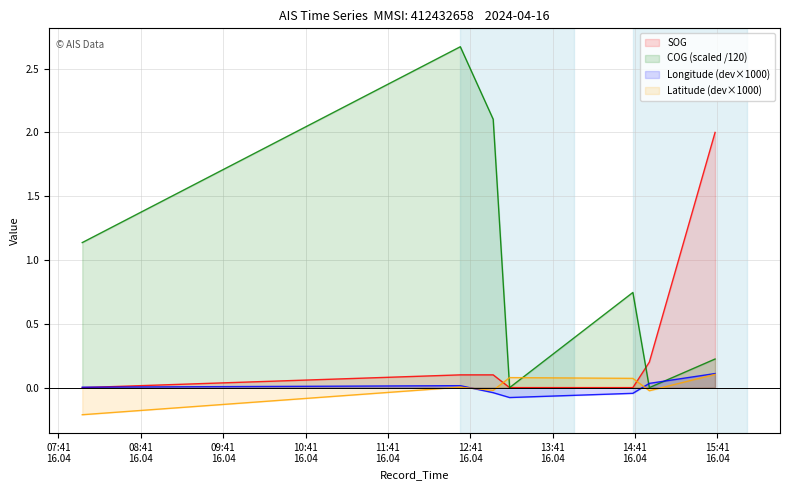

Which has a higher value, 2024-04-16 13:09:43 or 2024-04-16 14:51:32?

2024-04-16 14:51:32